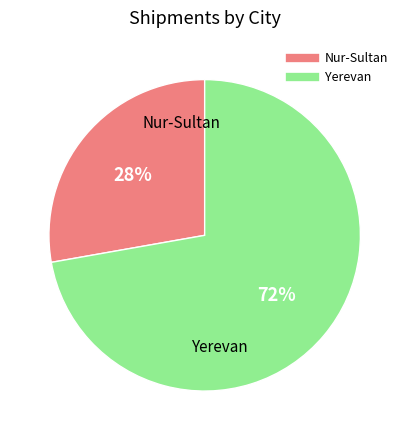

To the nearest percent, what is the average slice percentage?

50%